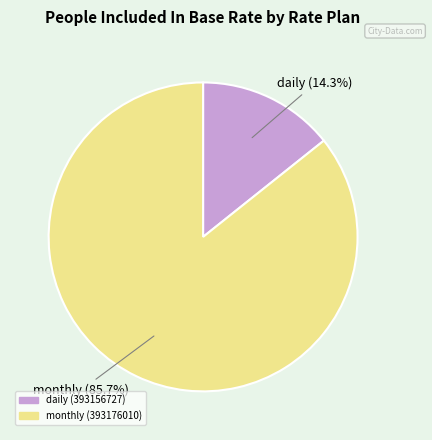

Is there a majority slice in this chart?

Yes